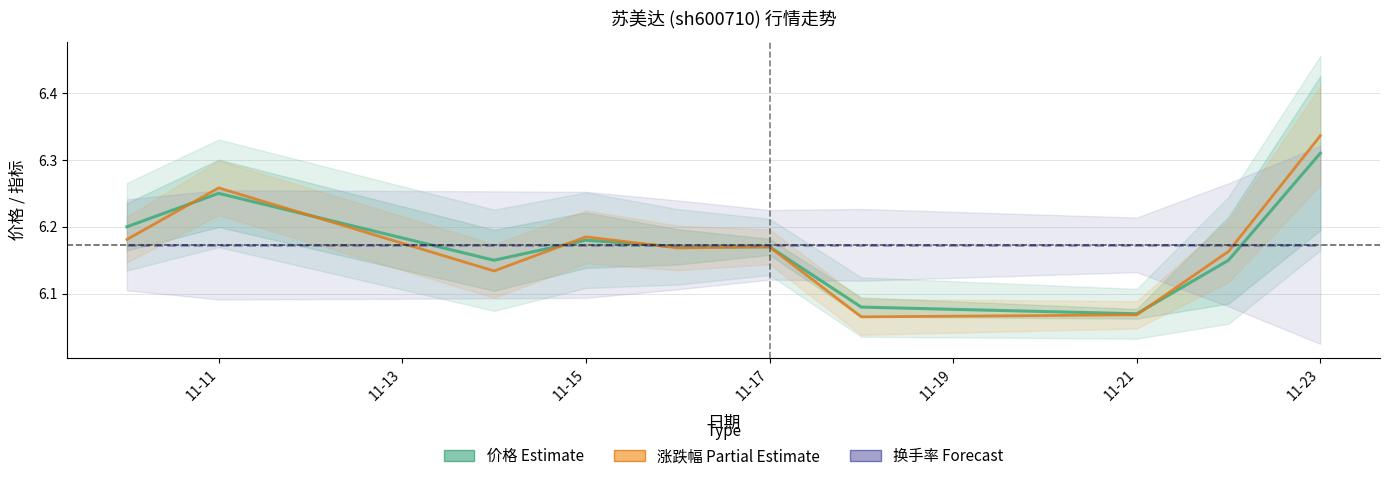

Does the chart display data point markers on the line(s)?

No